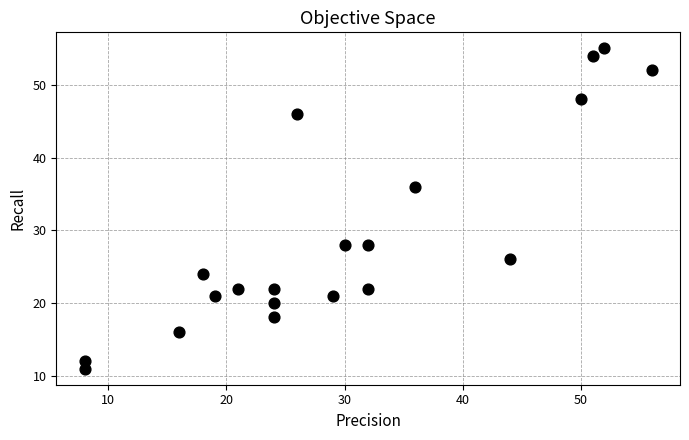

What is the range of Y values (max minus min)?

44.0